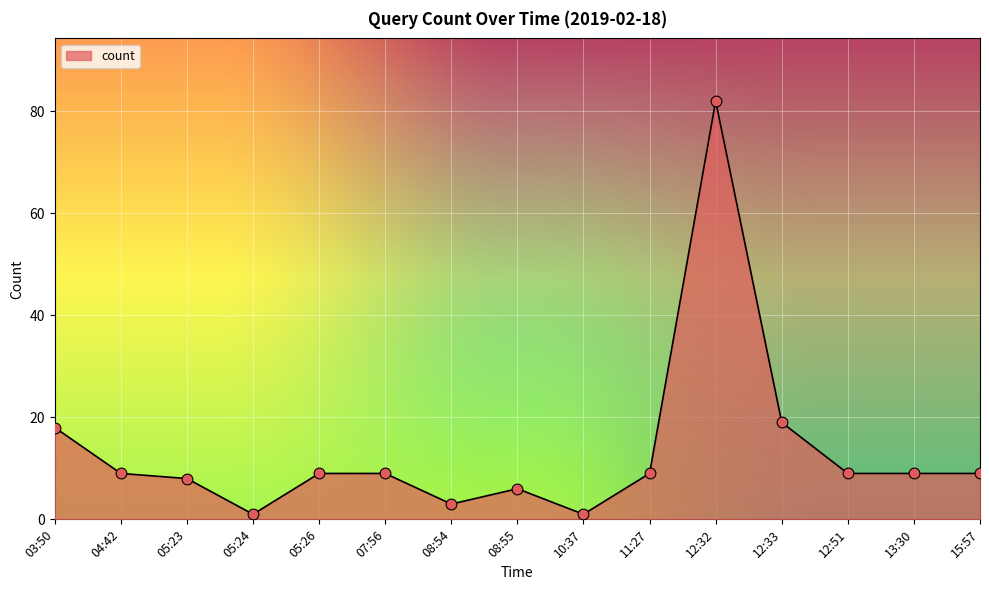

What is the change in value from 05:26 to 12:32?

+73